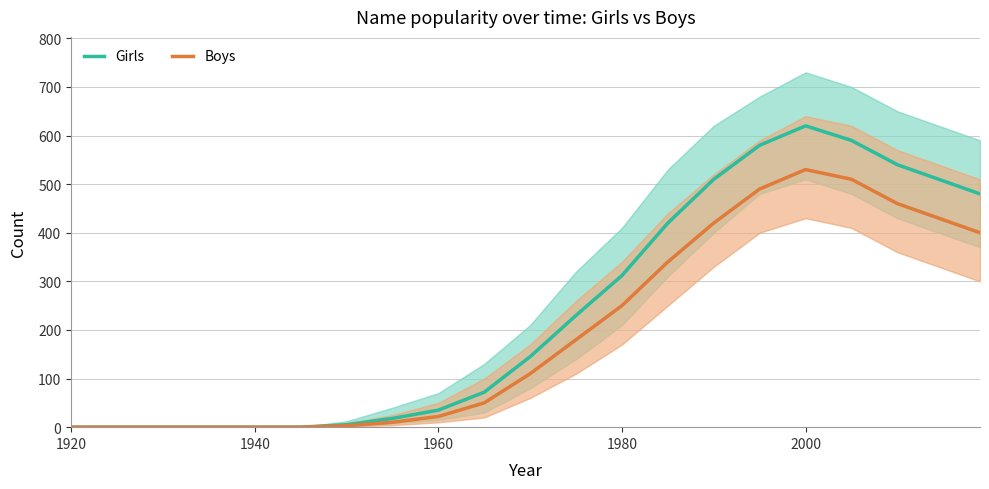

The value of Boys at 2000 is 530. True or false?

True